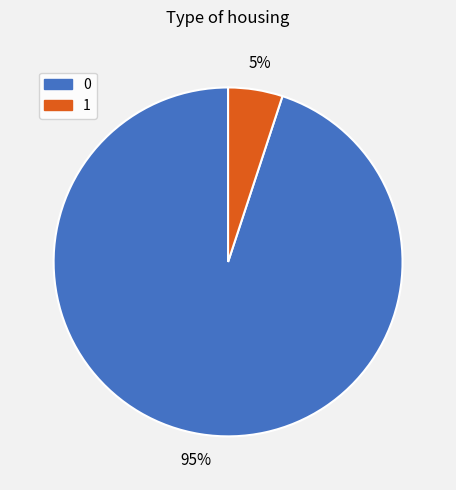

How many segments does this pie chart have?

2